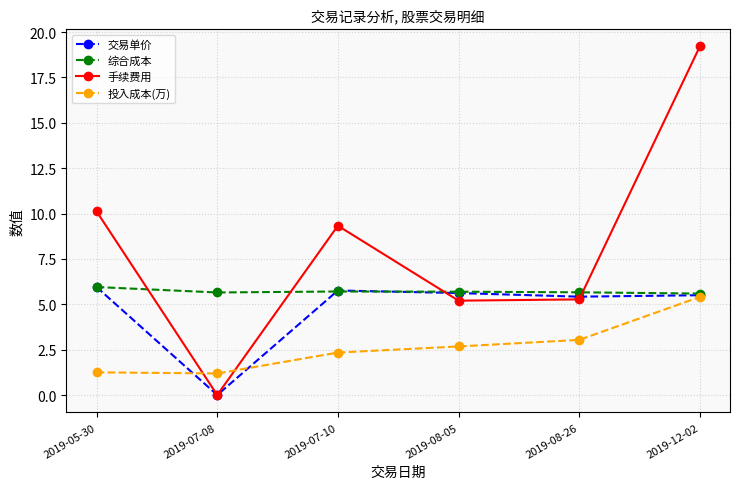

Is it true that 交易单价 equals -3.5 at 2019-07-08?

False